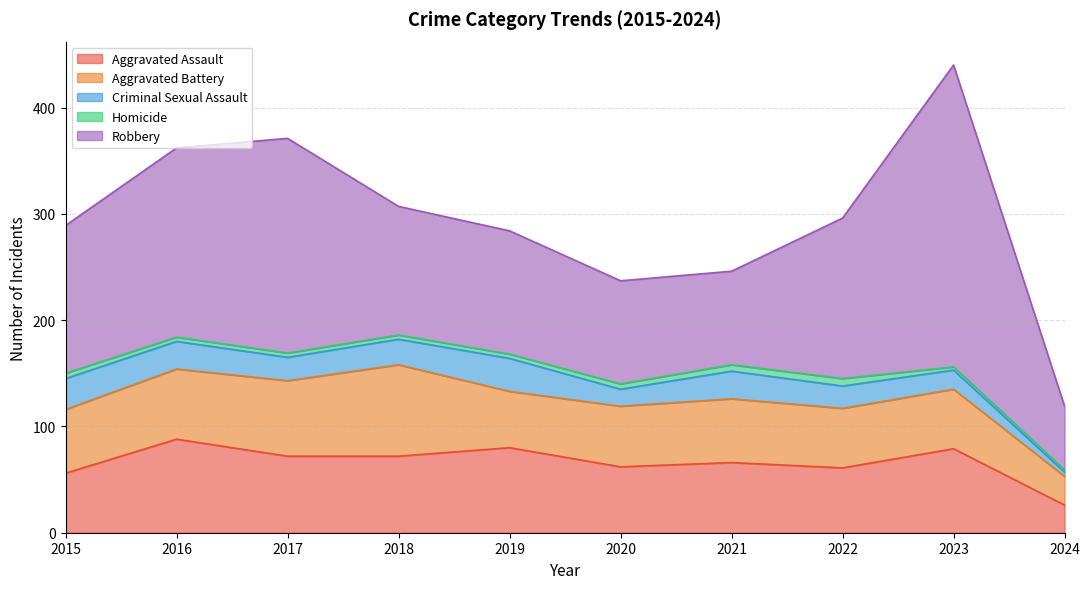

How many data points in Robbery are above 139?

4